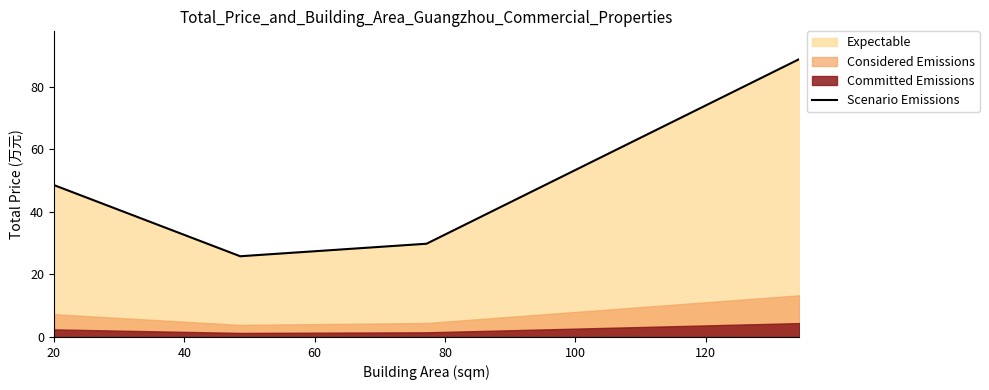

Where does the data first go above 48?

20